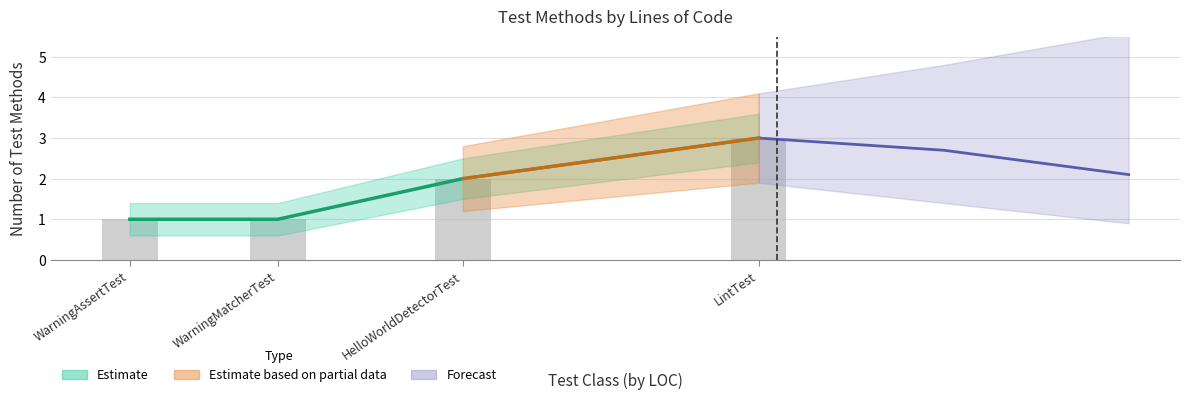

Reading right to left, transcribe all the data shown in this chart.

LintTest=3	HelloWorldDetectorTest=2	WarningMatcherTest=1	WarningAssertTest=1